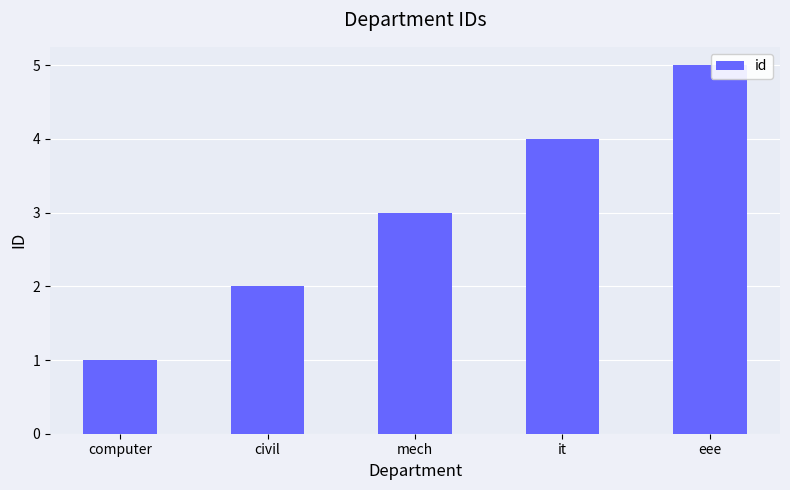

What position from the right is civil?

4